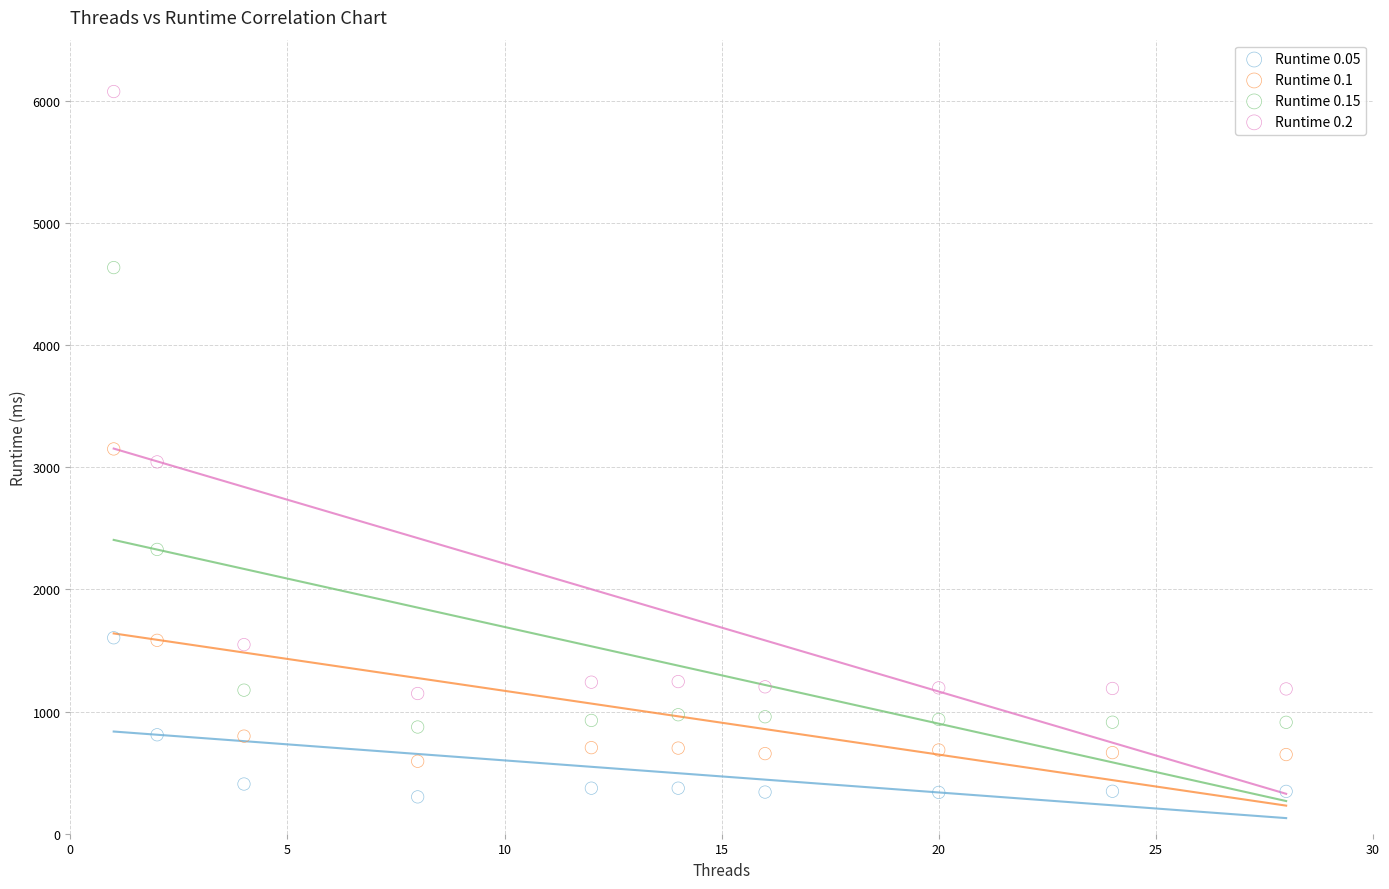

Which series contains the lowest Y value?

Runtime 0.05